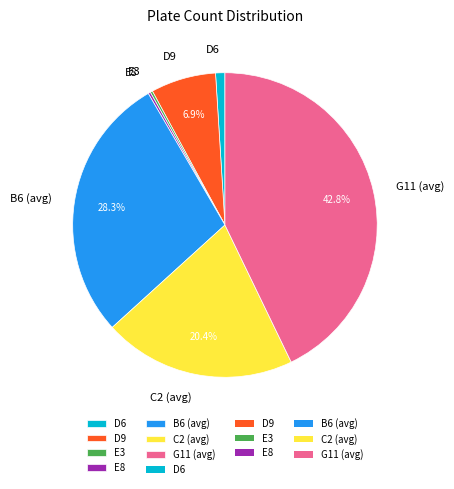

Which has a higher value, C2 (avg) or B6 (avg)?

B6 (avg)